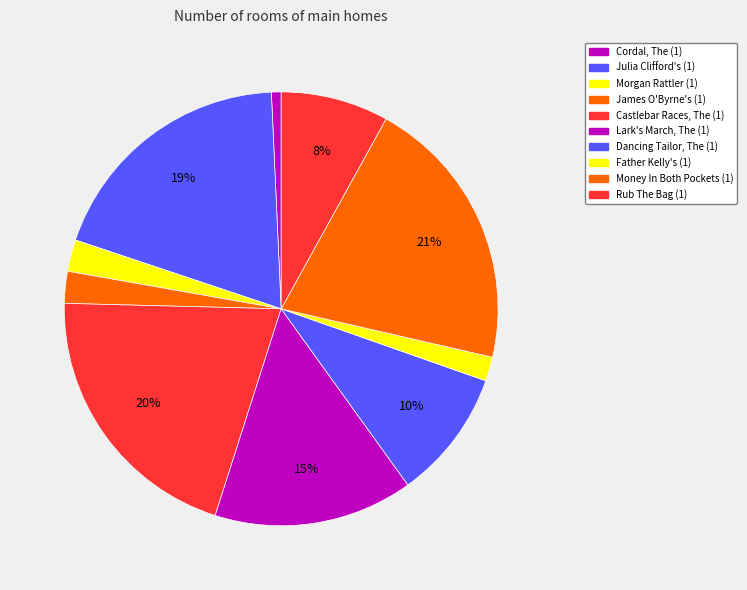

To the nearest percent, what is the combined percentage of Lark's March, The (1) and Cordal, The (1)?

16%